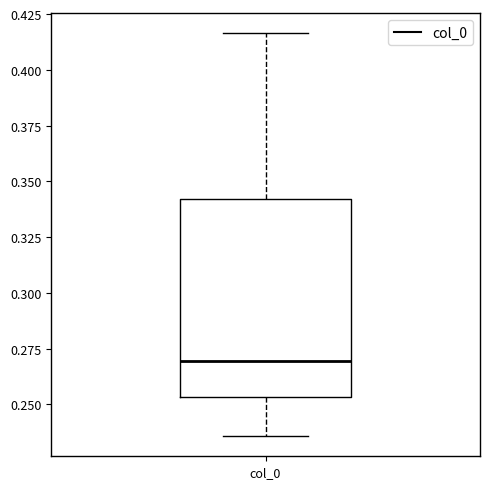

Transcribe this box plot: give where the median line is, the range the box spans, and where the two whiskers end, as read against the y-axis. The values are not printed on the chart, so give them approximately, as read against the axis.

median 0.270, box 0.255 to 0.340, whiskers 0.235 to 0.415